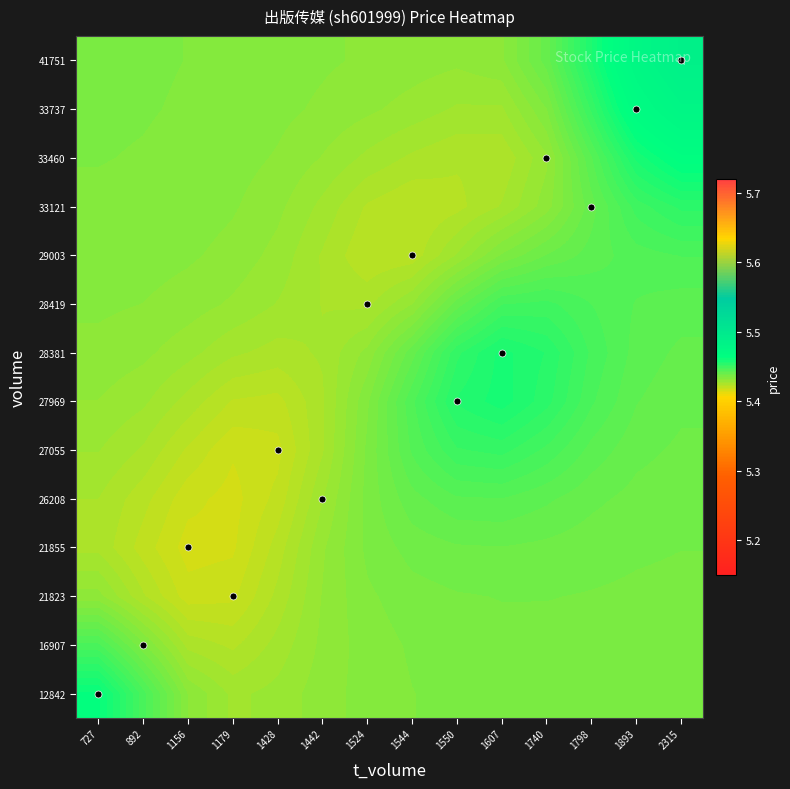

Count the number of data series in this chart.

14